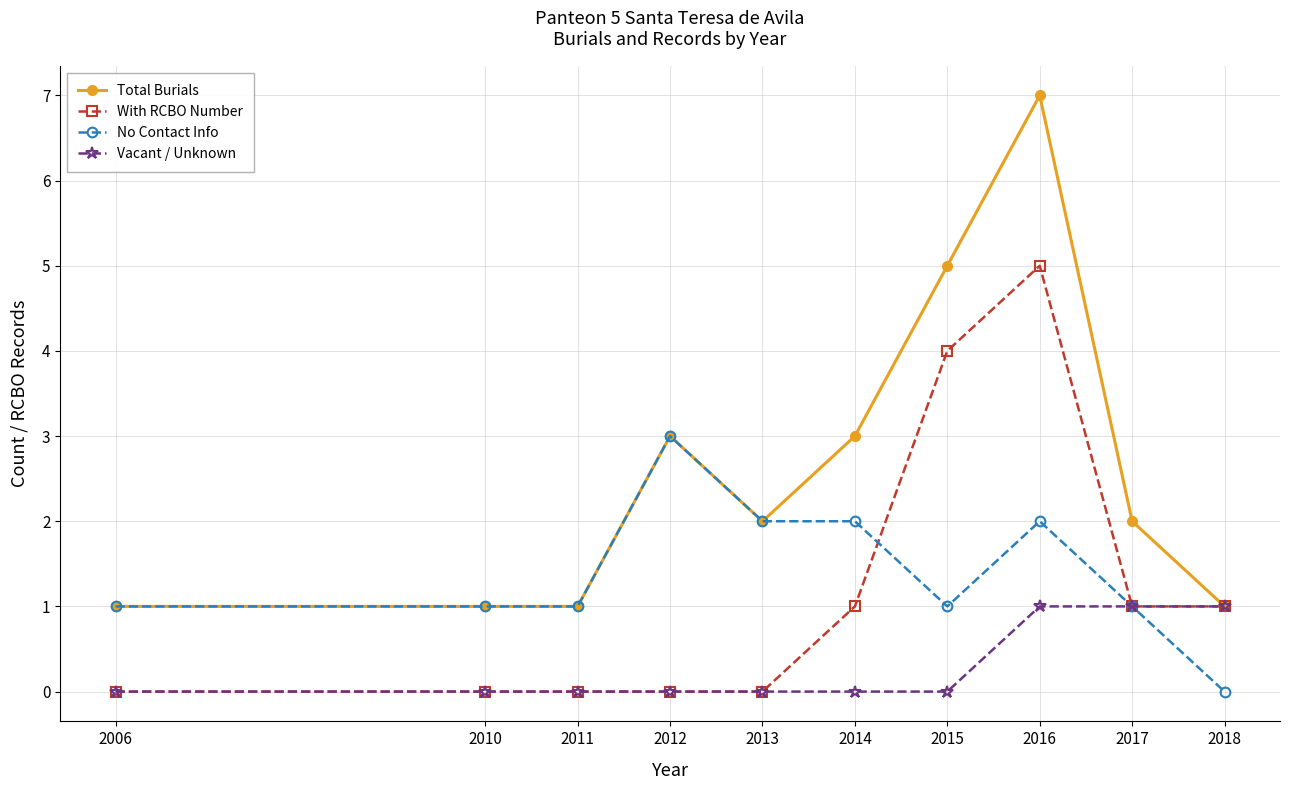

Is this an area chart (filled region under the line)?

No